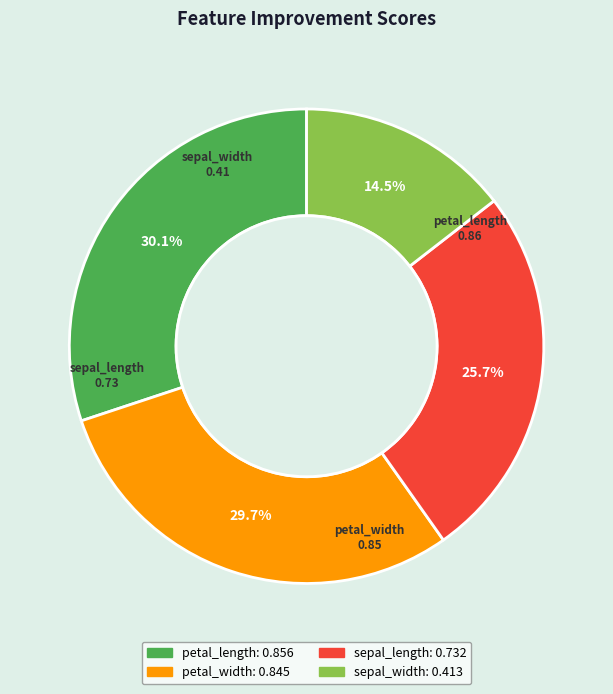

Between petal_length and sepal_width, which is larger?

petal_length